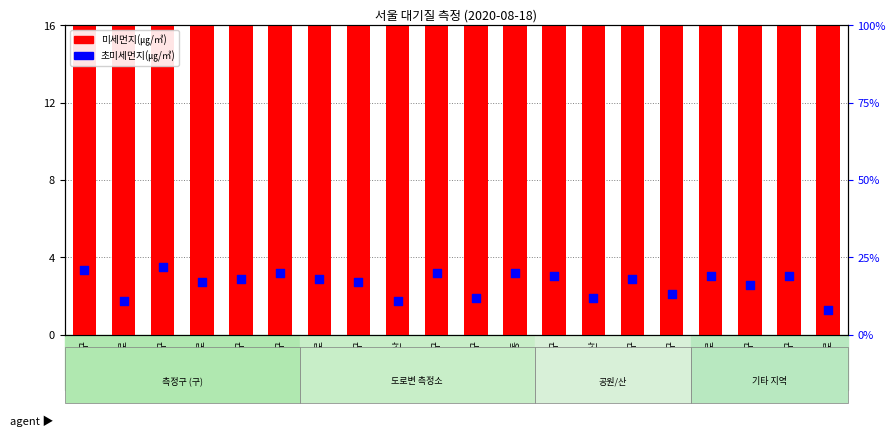

Is the value of 초미세먼지(㎍/㎥) at 강서구 greater than the value of 미세먼지(㎍/㎥) at 강동구?

No